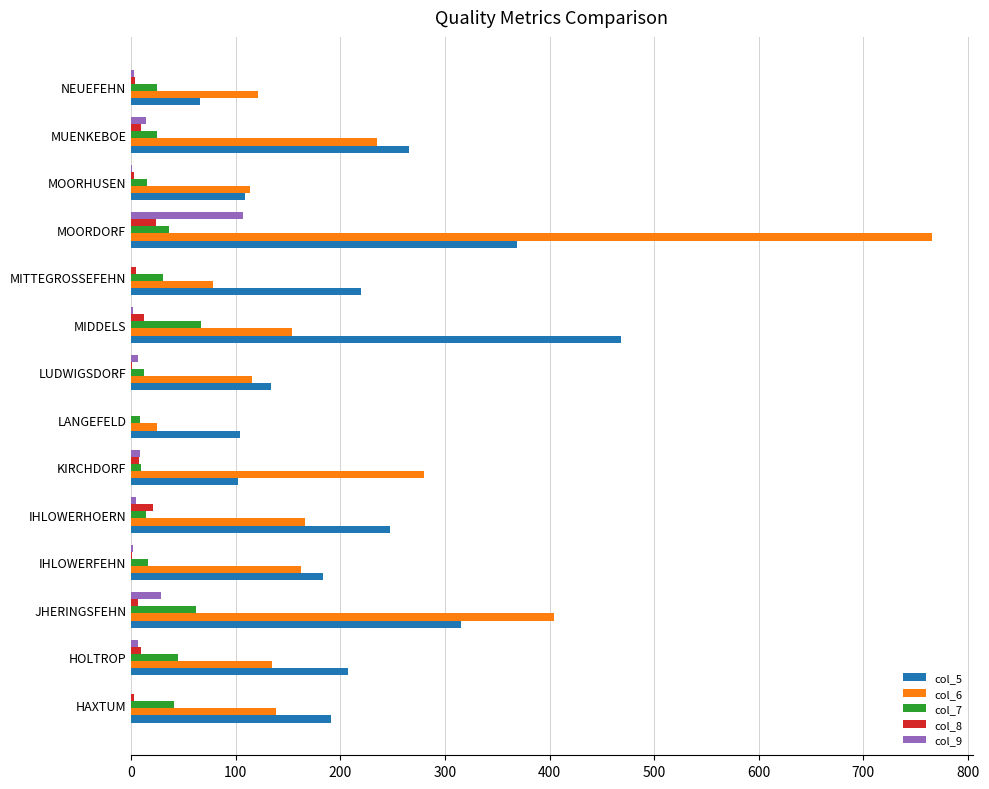

Which category has the highest value across all series?

MOORDORF